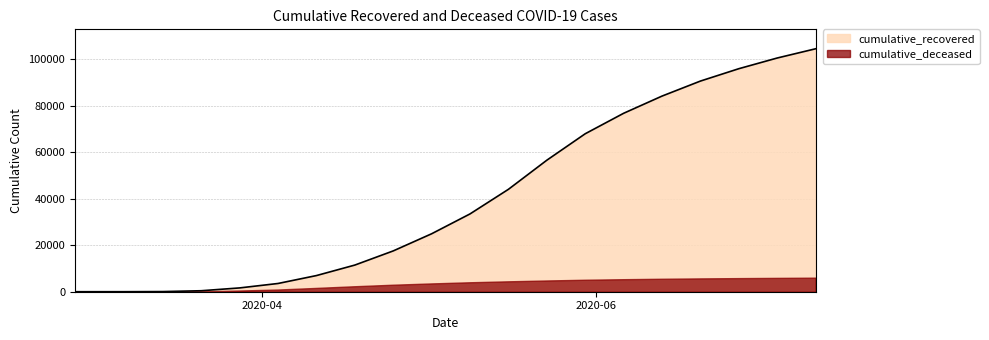

What is the smallest value displayed?

0